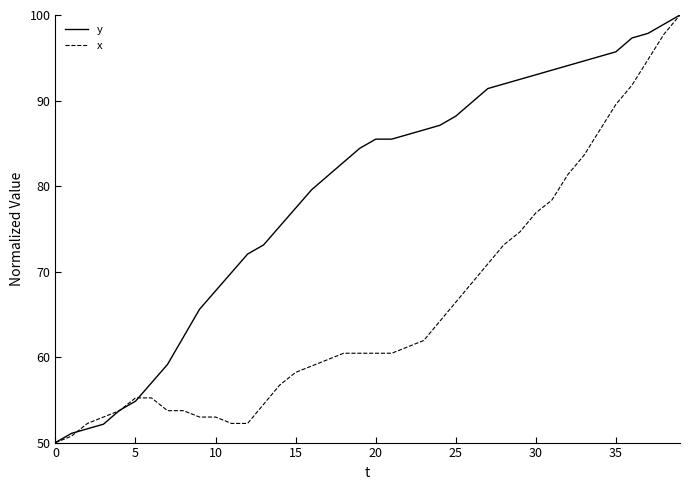

Which series has the largest total across all categories?

y